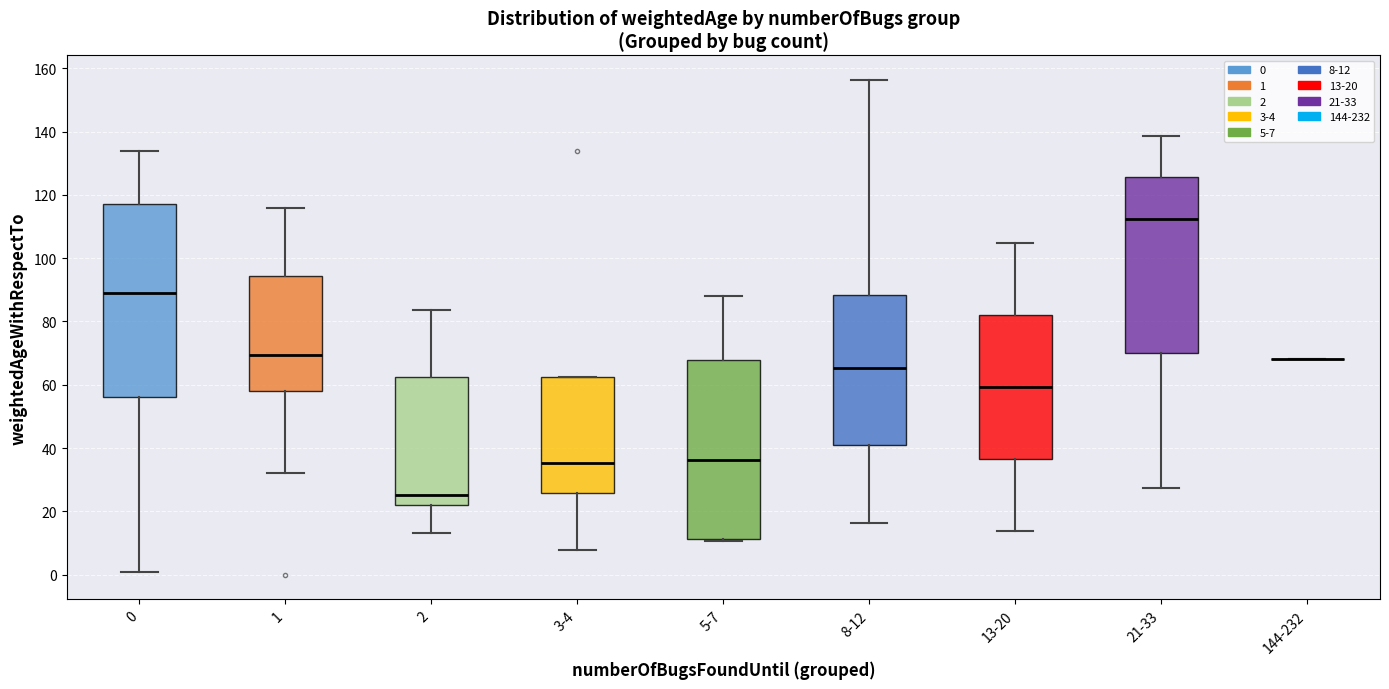

Comparing the boxes themselves (not the whiskers), which one is the tallest?

0